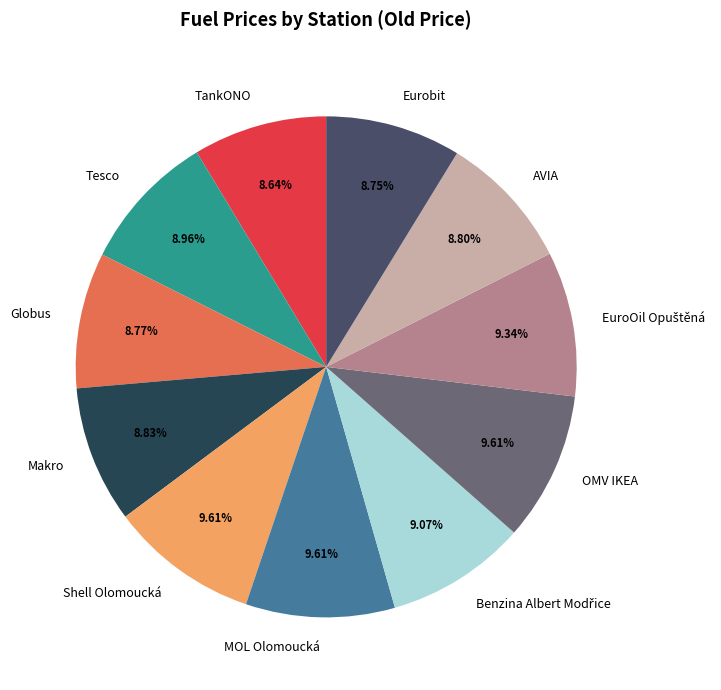

Is there a majority slice in this chart?

No